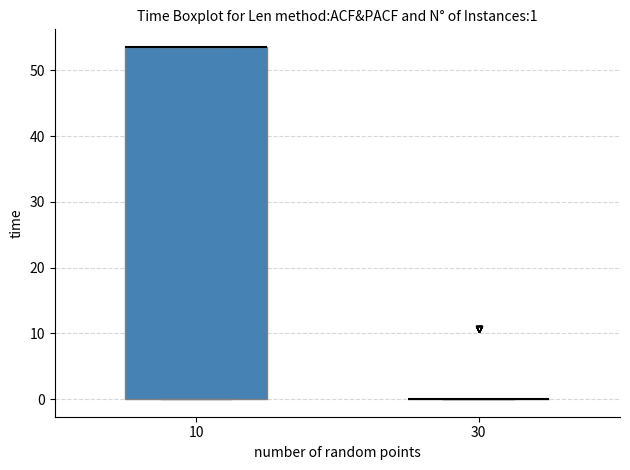

Which box is the tallest, from its lower edge to its upper edge?

10